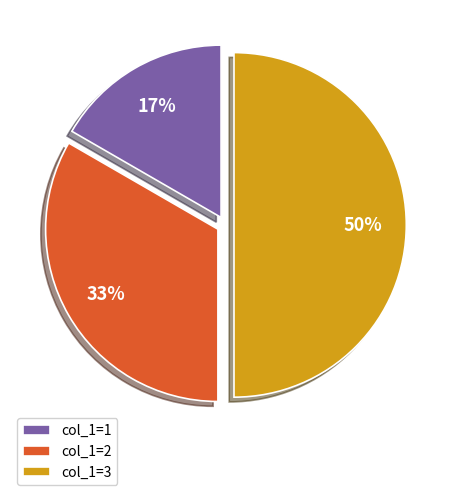

Is the sum of col_1=2 and col_1=3 greater than half?

Yes